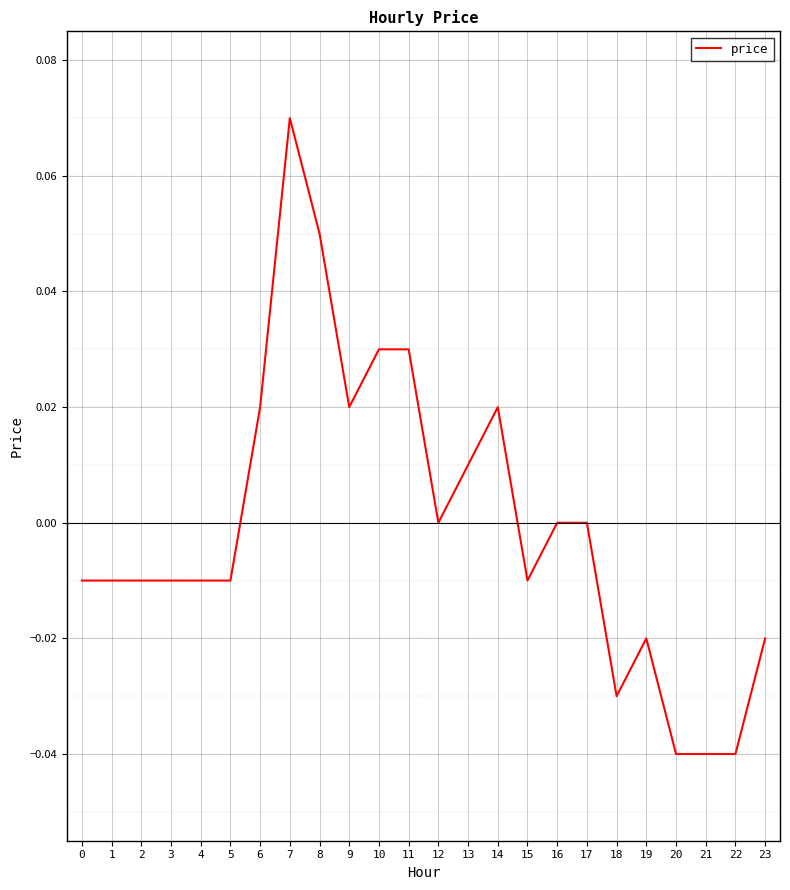

Between 21 and 8, which is larger?

8